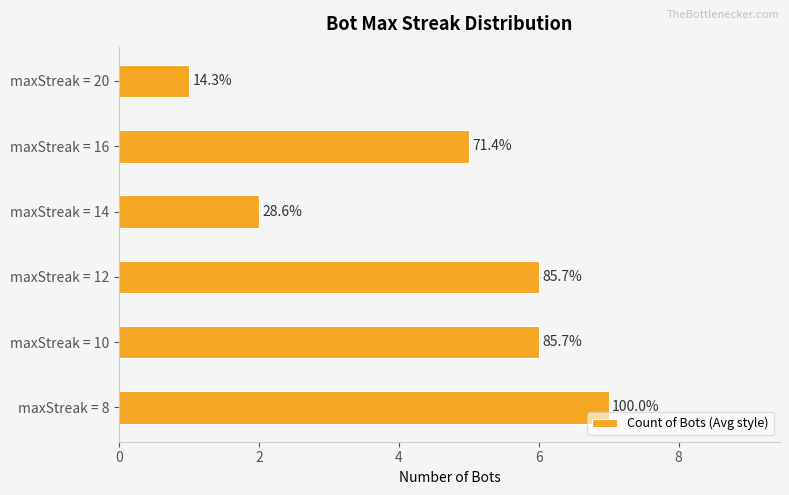

Are the bars grouped side by side (vs. stacked)?

No